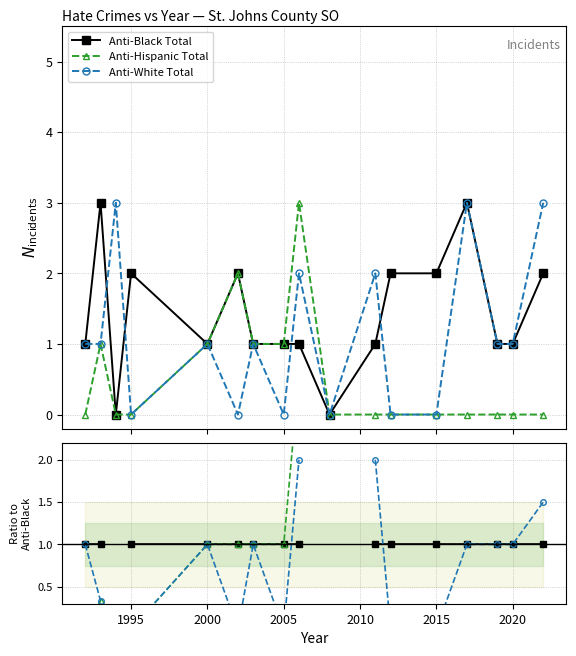

Which series has the widest spread of values?

Anti-Hispanic Total